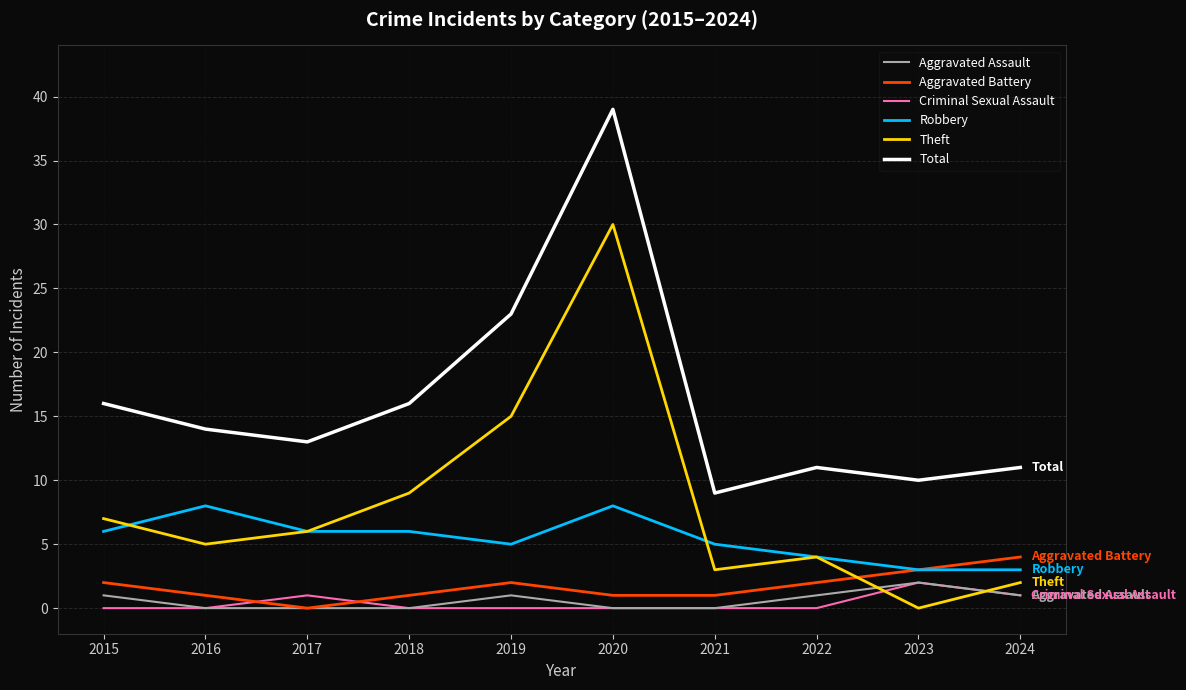

What is the total value across all series at 2015?

32